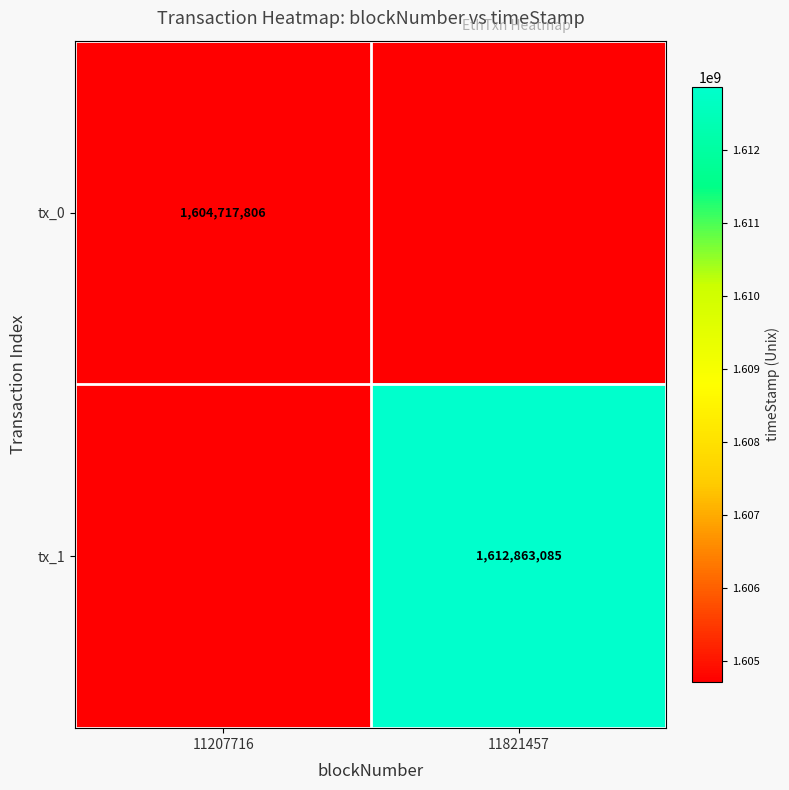

Is the value of tx_0 at 11207716 greater than the value of tx_1 at 11821457?

No